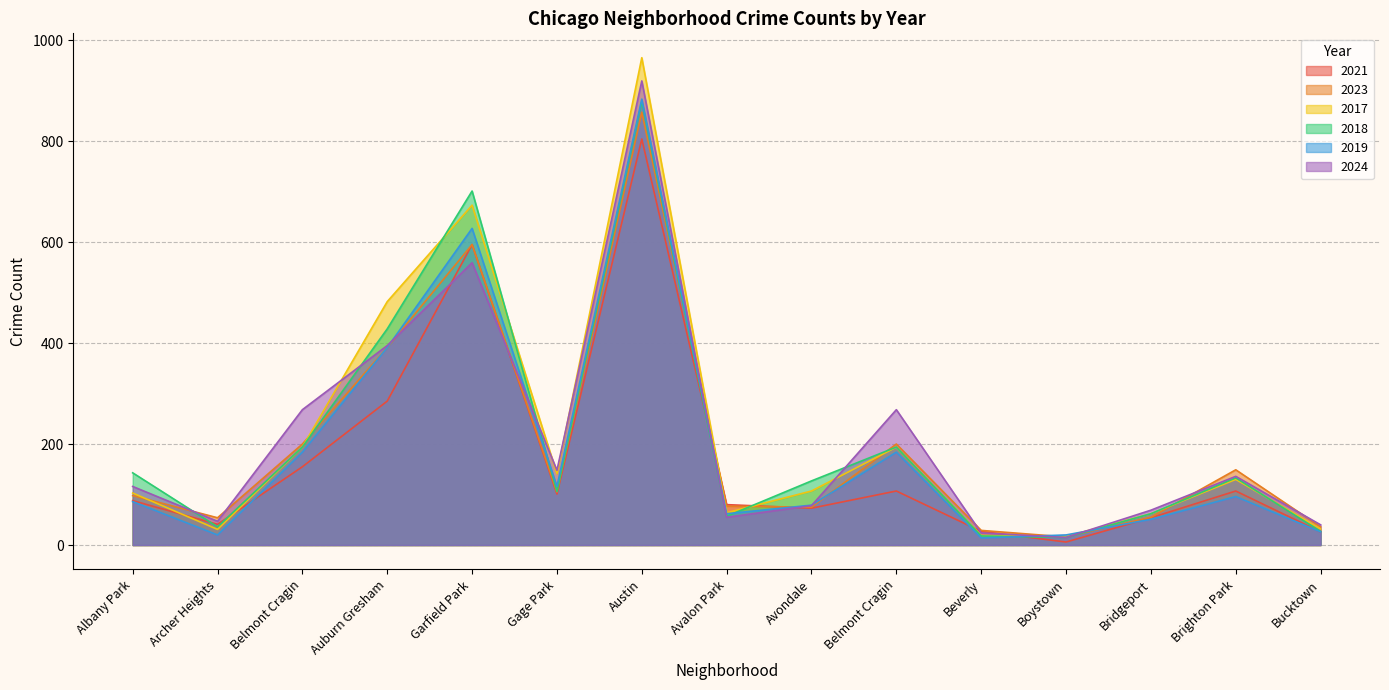

The 2019 series shows 391 at Auburn Gresham. True or false?

True